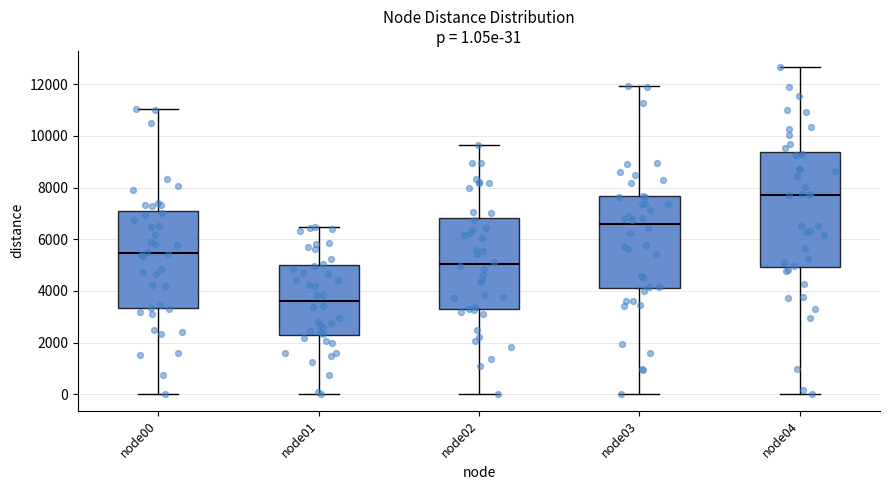

Which box has the highest median line?

node04